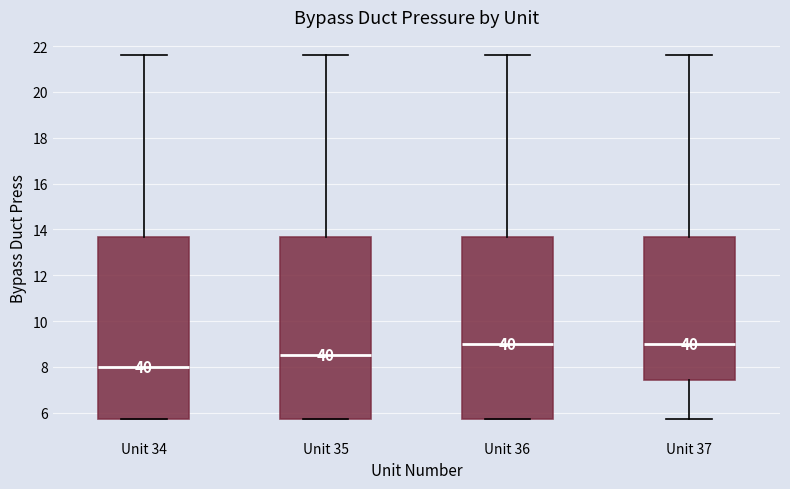

Reading left to right, read every box against the y-axis: the position of its median line, the range the box covers, and the ends of its whiskers. The values are not printed on the chart, so give them approximately, as read against the axis.

Unit 34: median 8.0, box 5.8 to 13.6, whiskers 5.8 to 21.6
Unit 35: median 8.6, box 5.8 to 13.6, whiskers 5.8 to 21.6
Unit 36: median 9.0, box 5.8 to 13.6, whiskers 5.8 to 21.6
Unit 37: median 9.0, box 7.4 to 13.6, whiskers 5.8 to 21.6